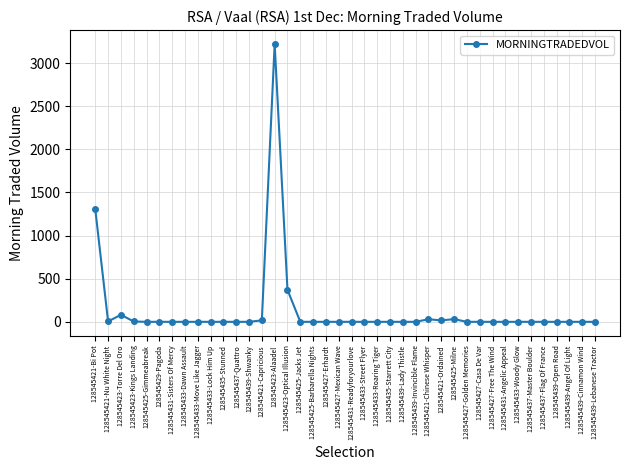

What is the label of the 30th point from the left?

128545427-Golden Memories